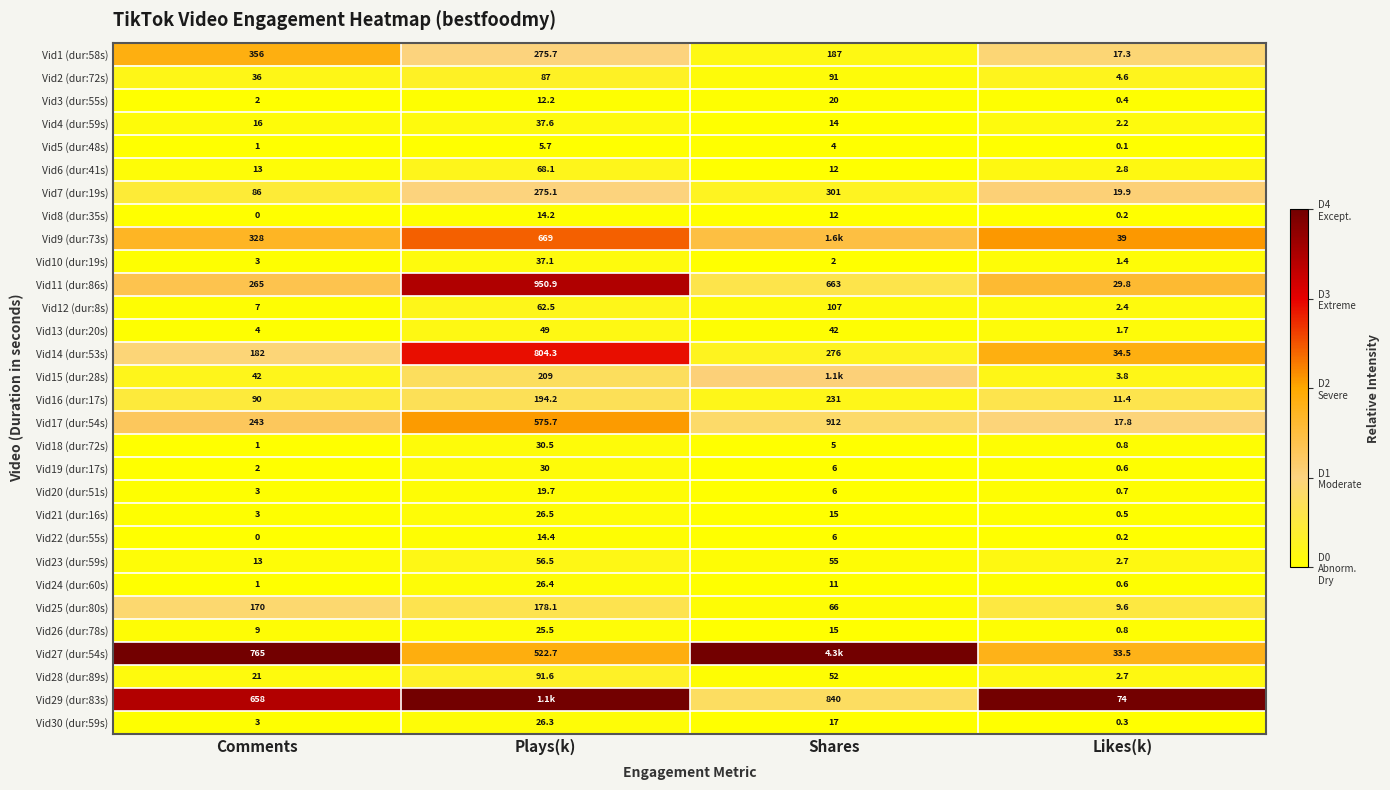

Rank the categories by Vid12 (dur:8s) value from highest to lowest.

Shares, Plays(k), Comments, Likes(k)